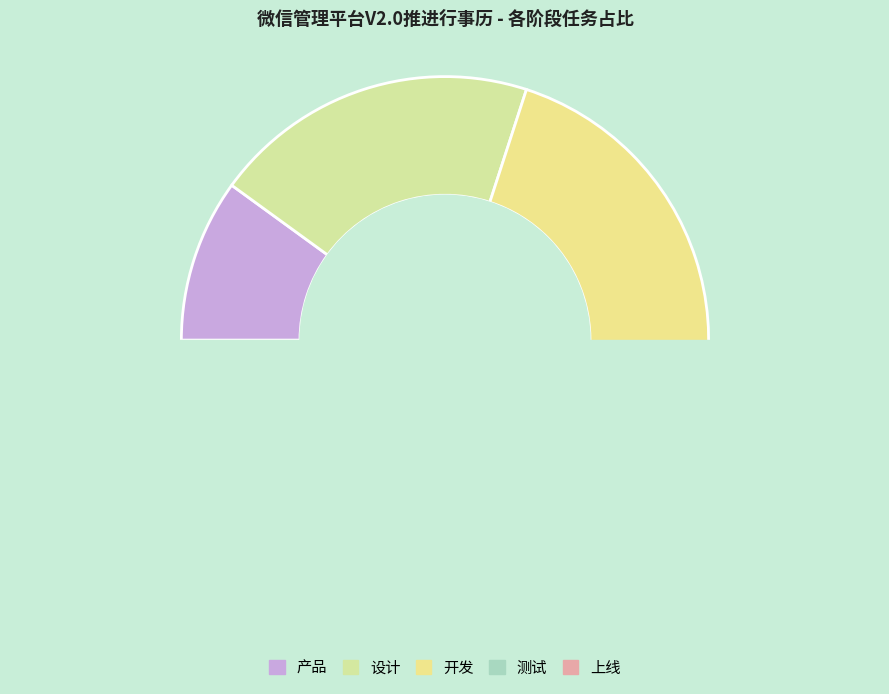

To the nearest percent, what is the difference between the largest and smallest slice percentages?

20%